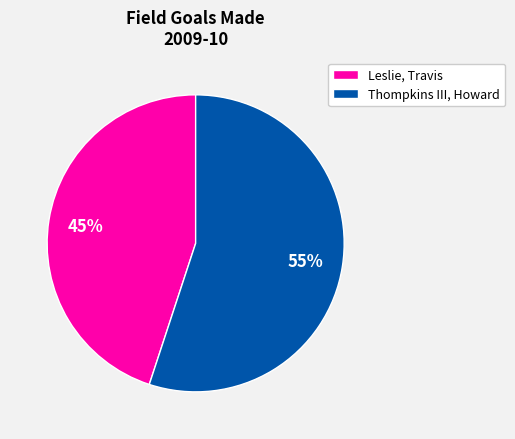

Do Thompkins III, Howard and Leslie, Travis together represent more than half of the pie?

Yes